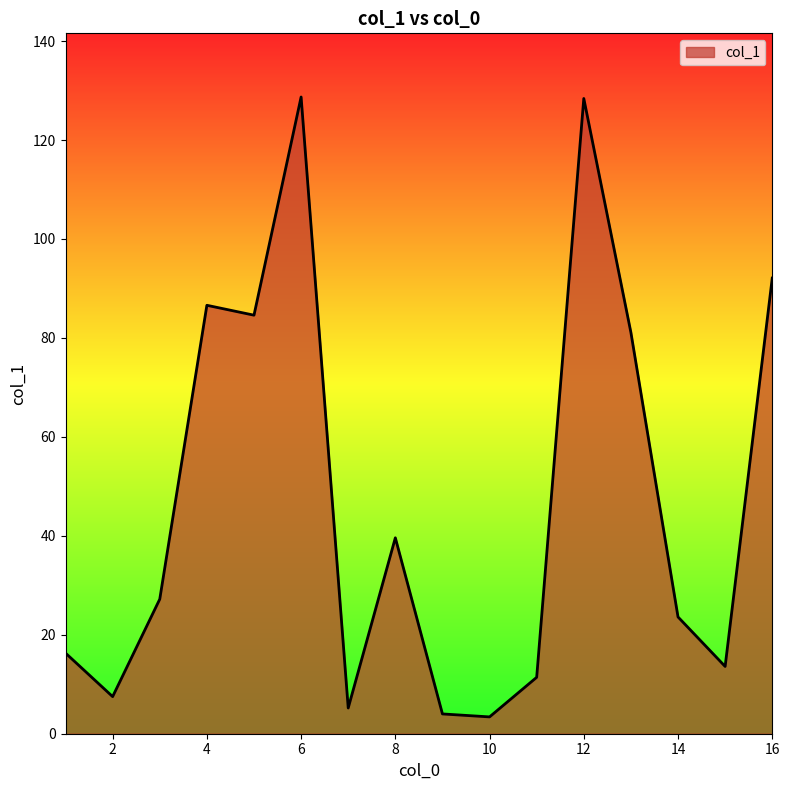

What is the smallest value displayed?

3.4